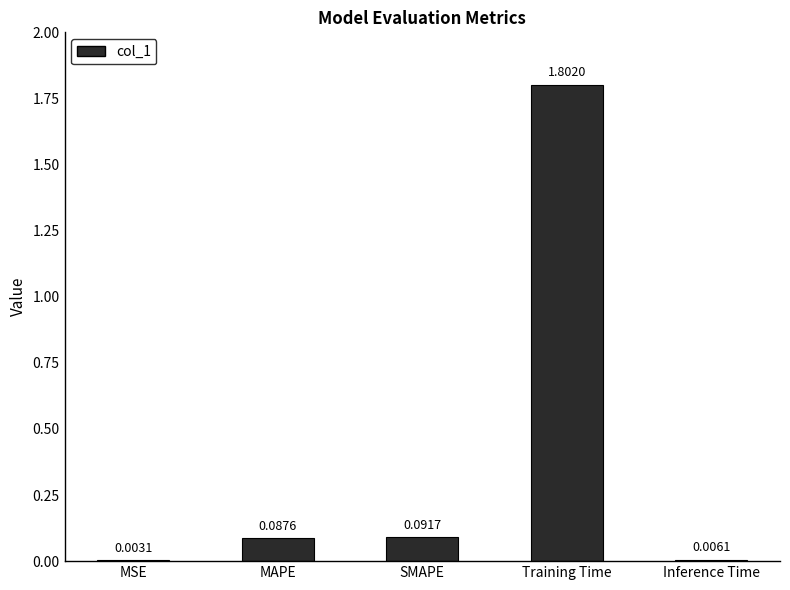

Is it true that the value at Training Time is 0.6?

False